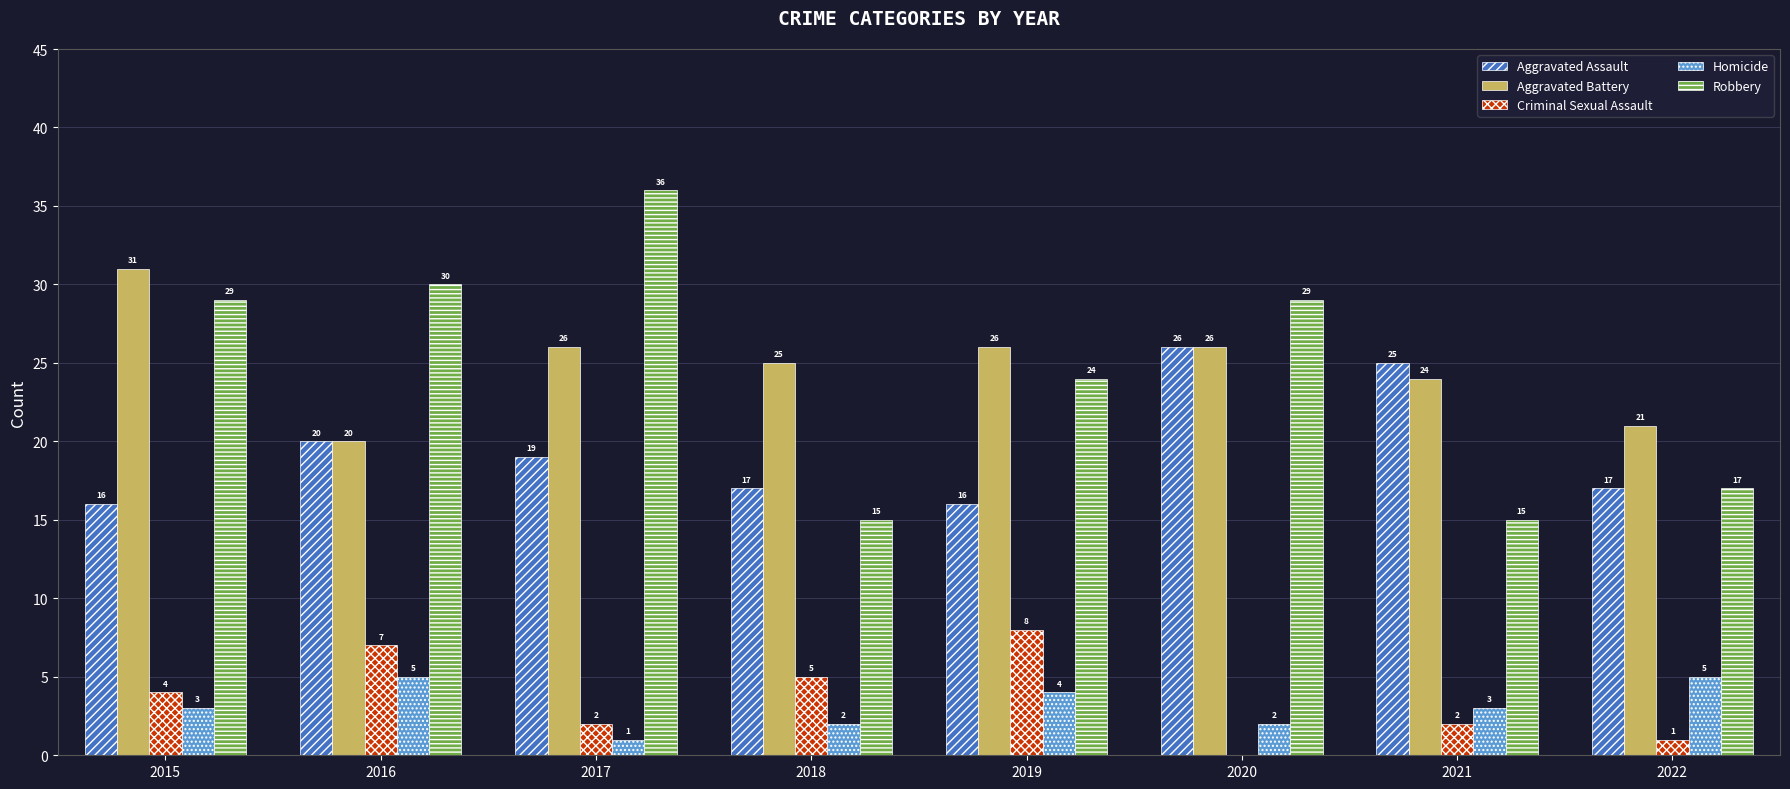

Is the value of Aggravated Assault at 2015 greater than the value of Homicide at 2018?

Yes